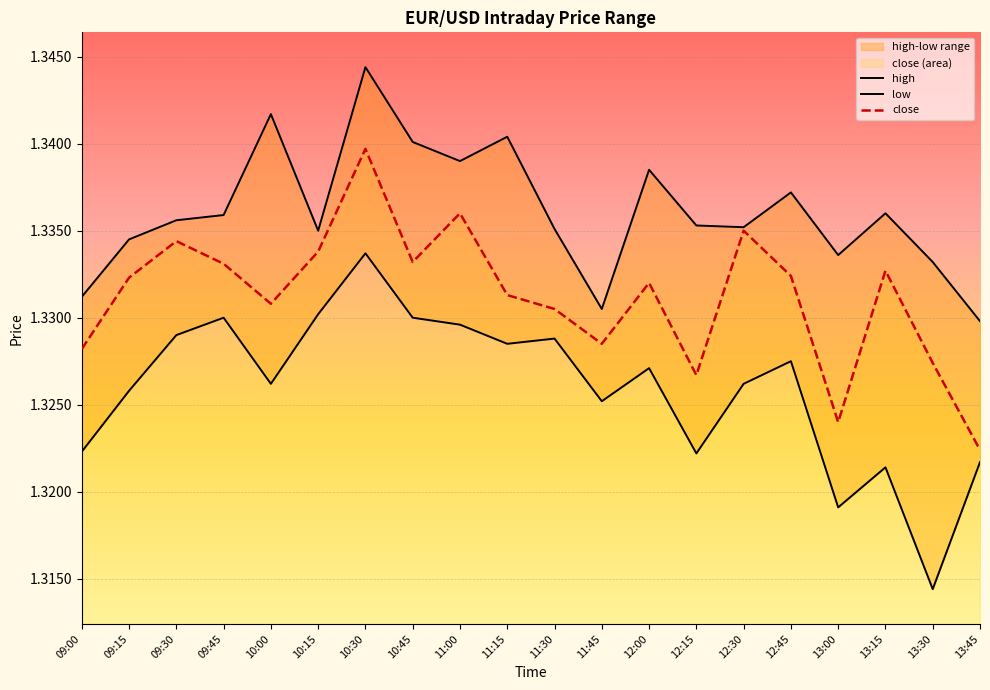

Is it true that high equals 0.8 at 10:00?

False